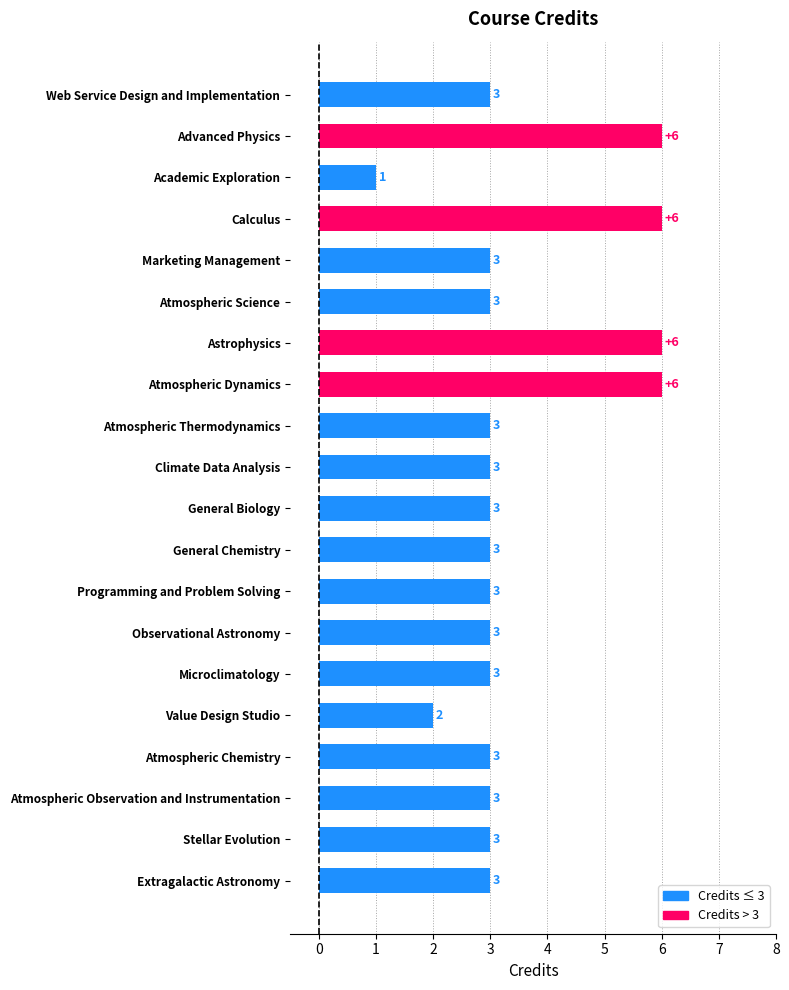

How many values are between 3 and 4?

14